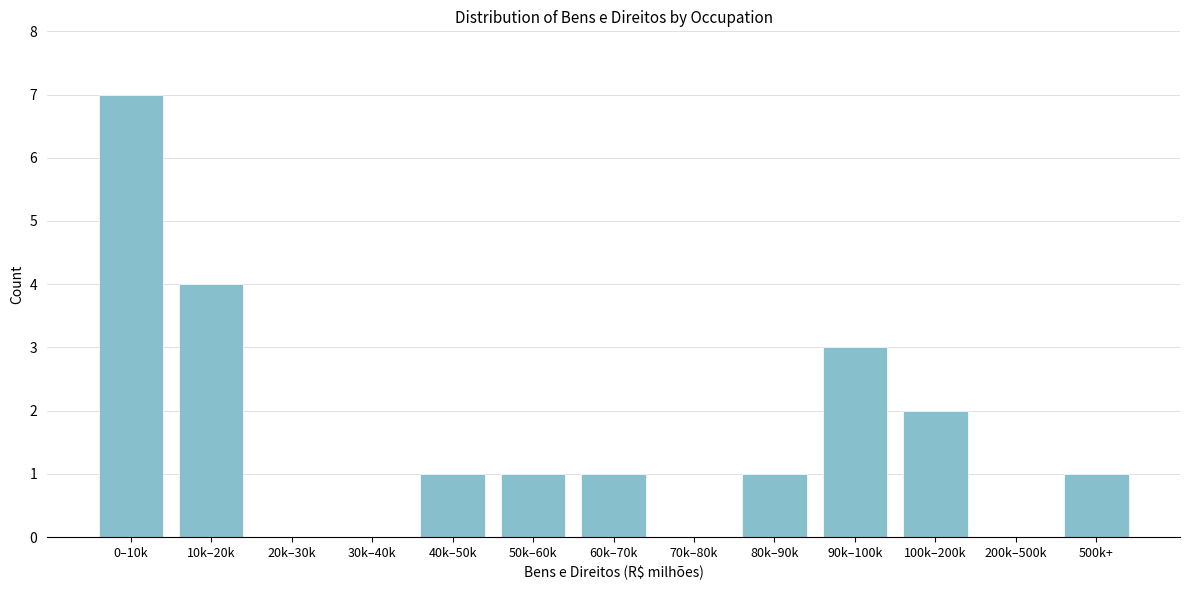

Reading left to right, transcribe all the data shown in this chart.

0–10k=7	10k–20k=4	20k–30k=0	30k–40k=0	40k–50k=1	50k–60k=1	60k–70k=1	70k–80k=0	80k–90k=1	90k–100k=3	100k–200k=2	200k–500k=0	500k+=1